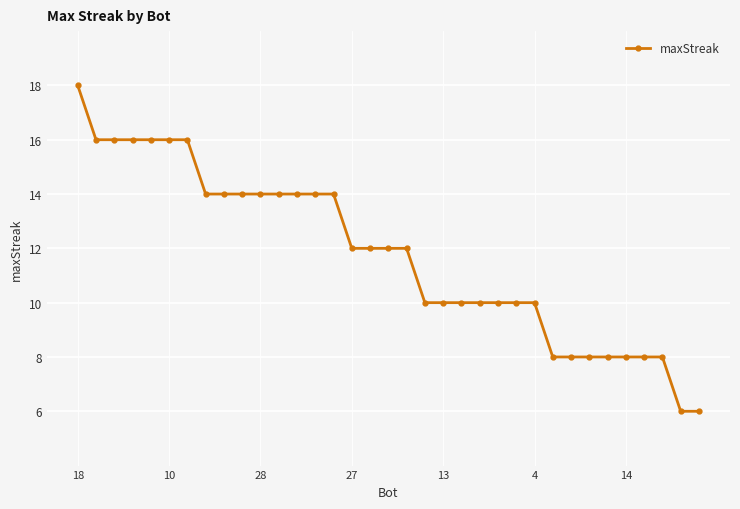

Reading left to right, extract all data points from this chart.

18	16	16	16	16	16	16	14	14	14	14	14	14	14	14	12	12	12	12	10	10	10	10	10	10	10	8	8	8	8	8	8	8	6	6